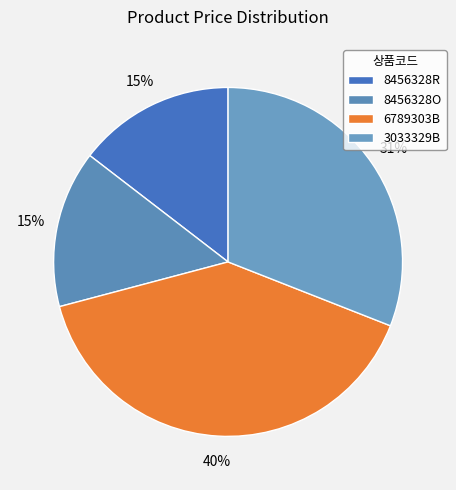

To the nearest percent, what percentage of the pie is 8456328R?

15%